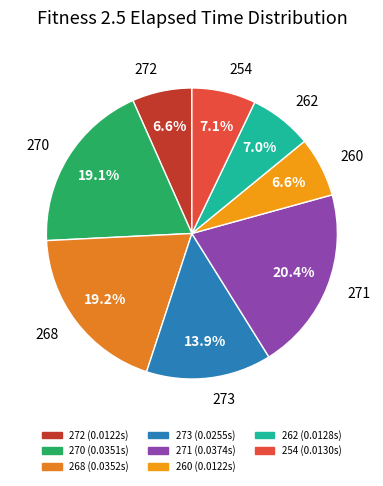

Does 273 represent more than half of the total?

No